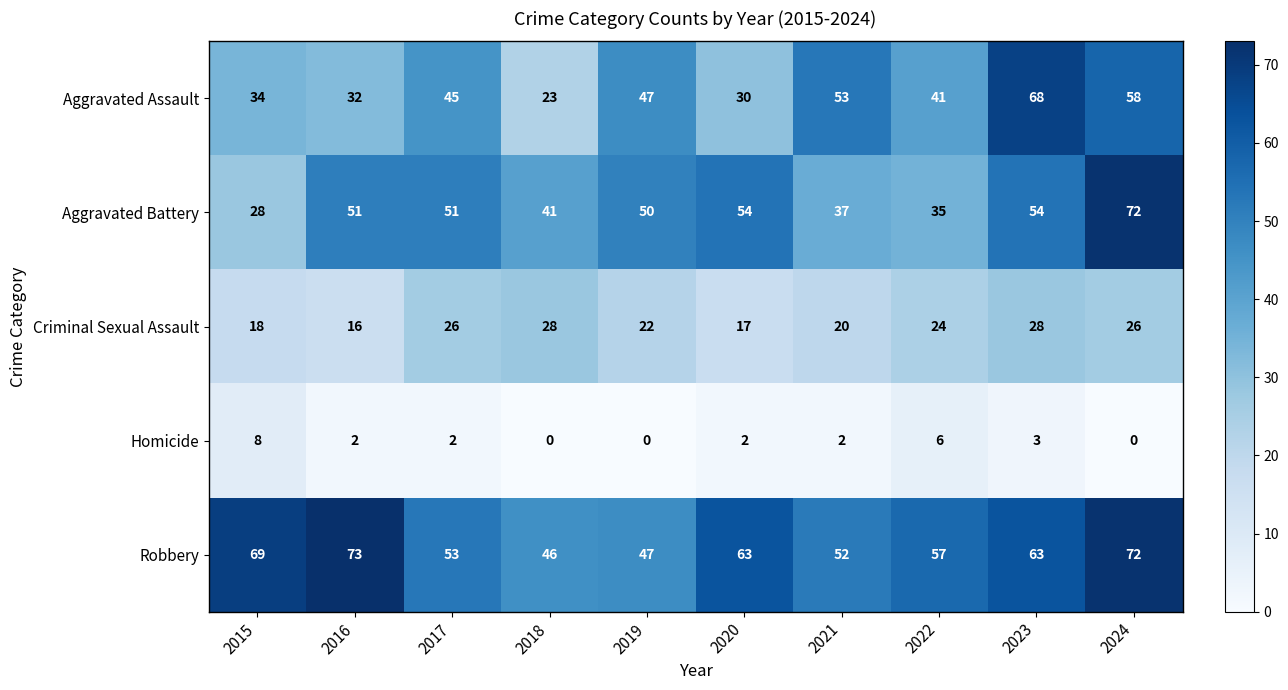

Read the Aggravated Assault value at 2017.

45